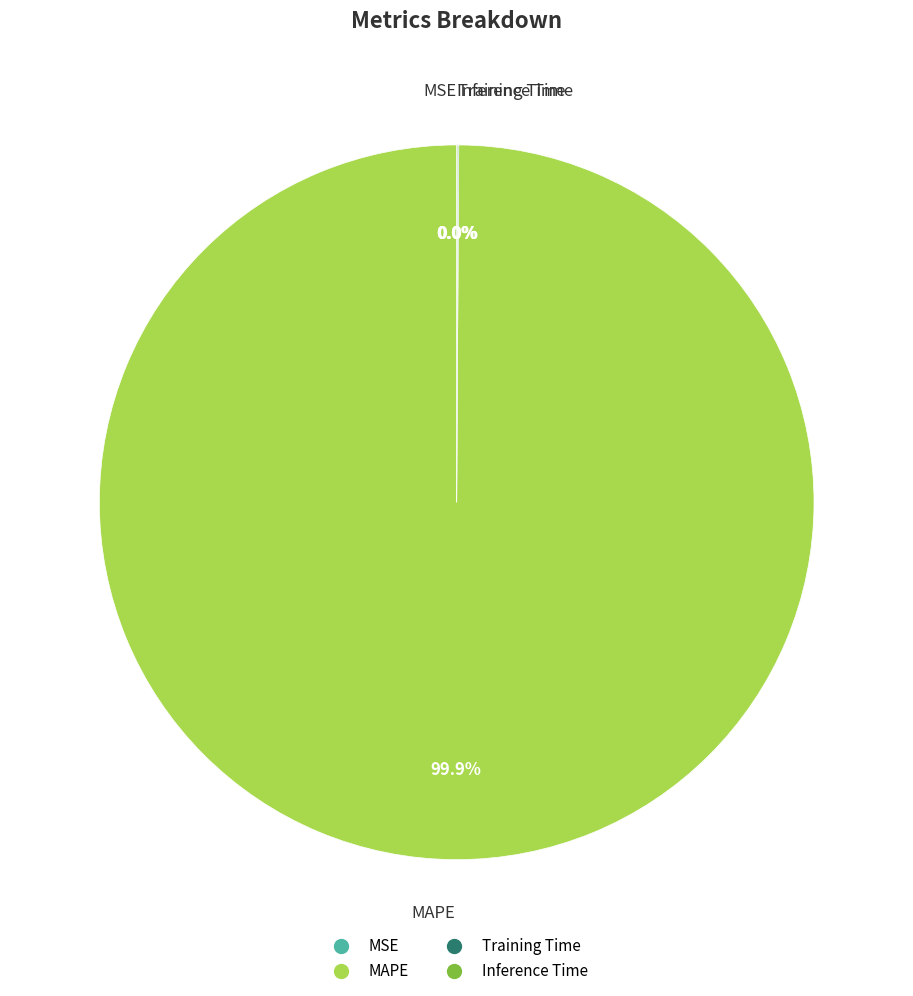

To the nearest percent, what is the difference between the largest and smallest slice percentages?

100%